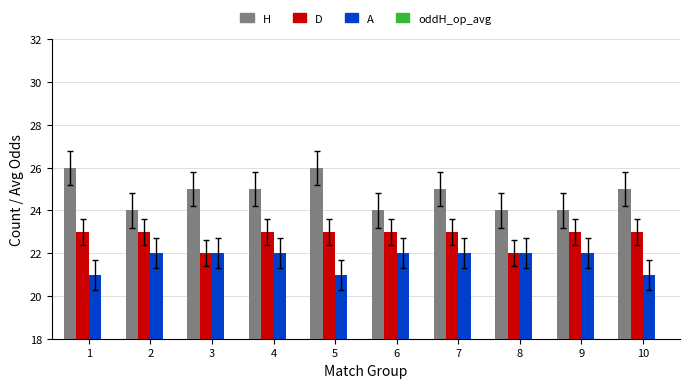

What are all the series names shown in the legend?

H, D, A, oddH_op_avg